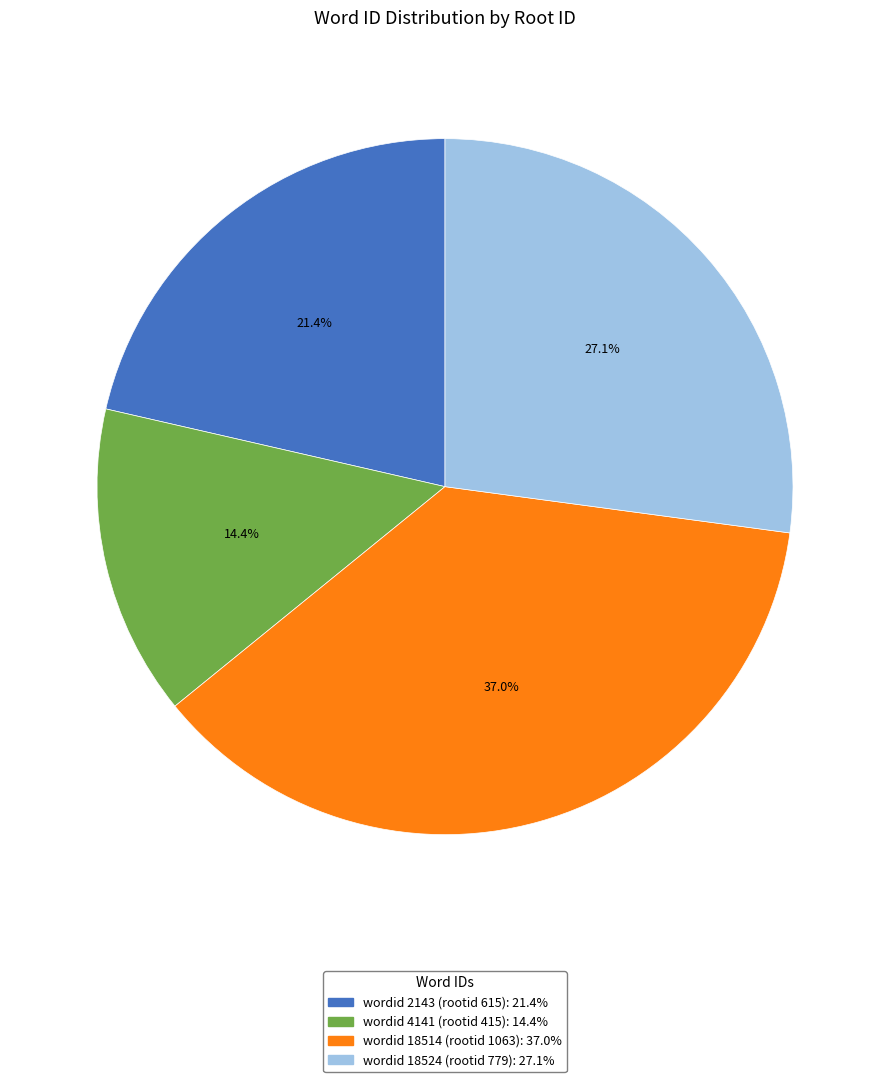

Rank the categories by value from highest to lowest.

wordid 18514 (rootid 1063): 37.0%, wordid 18524 (rootid 779): 27.1%, wordid 2143 (rootid 615): 21.4%, wordid 4141 (rootid 415): 14.4%